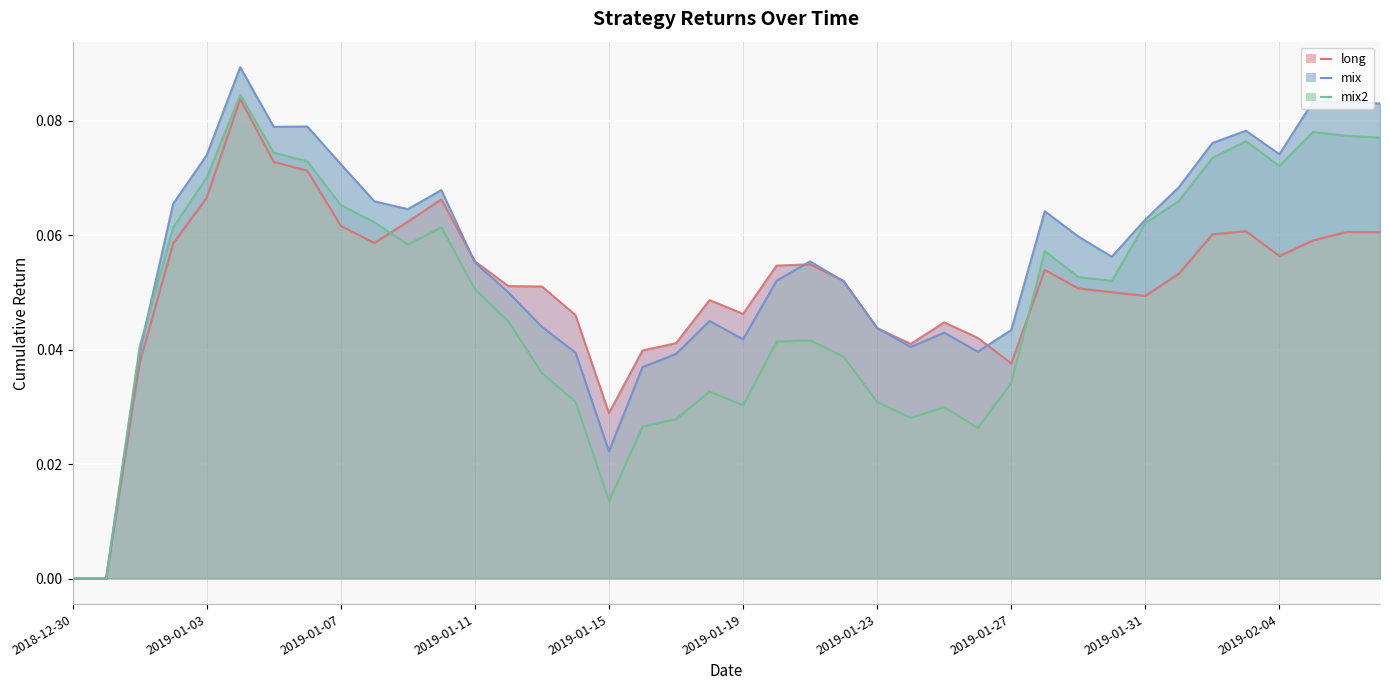

What is the sum of all long values?

2.0